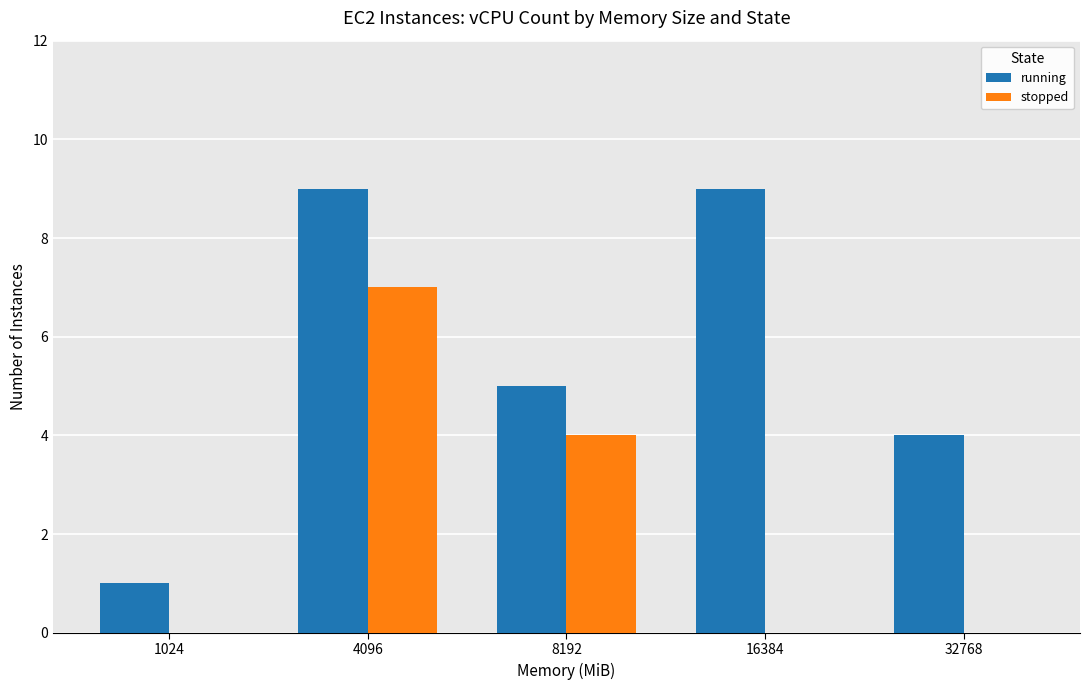

At which category is the sum across all series the highest?

4096